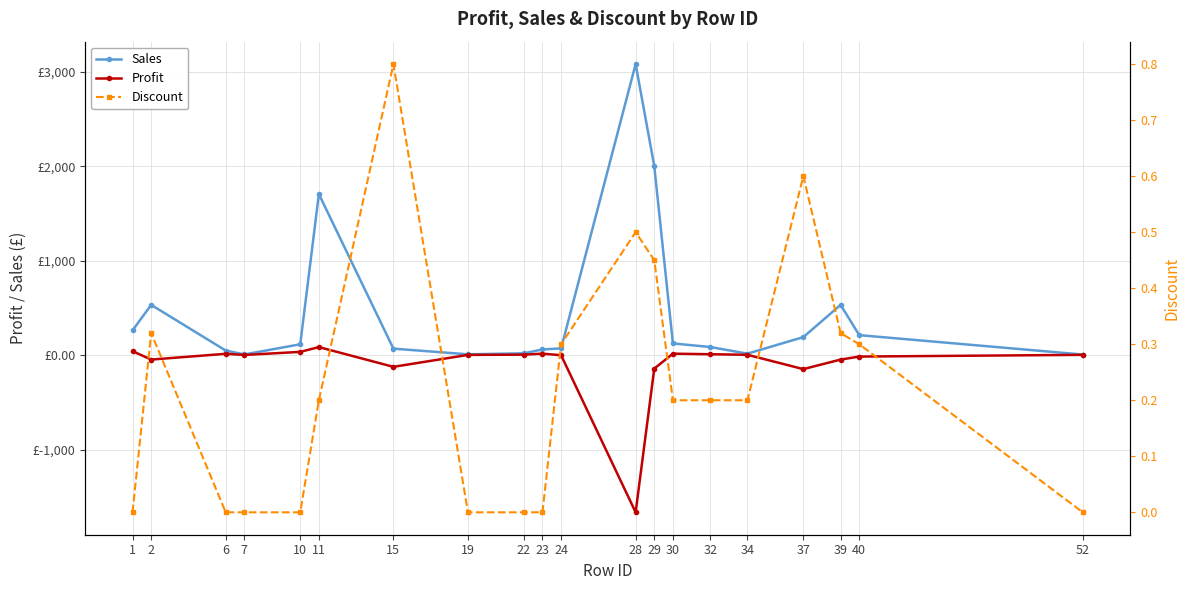

How many data points does each series have?

20